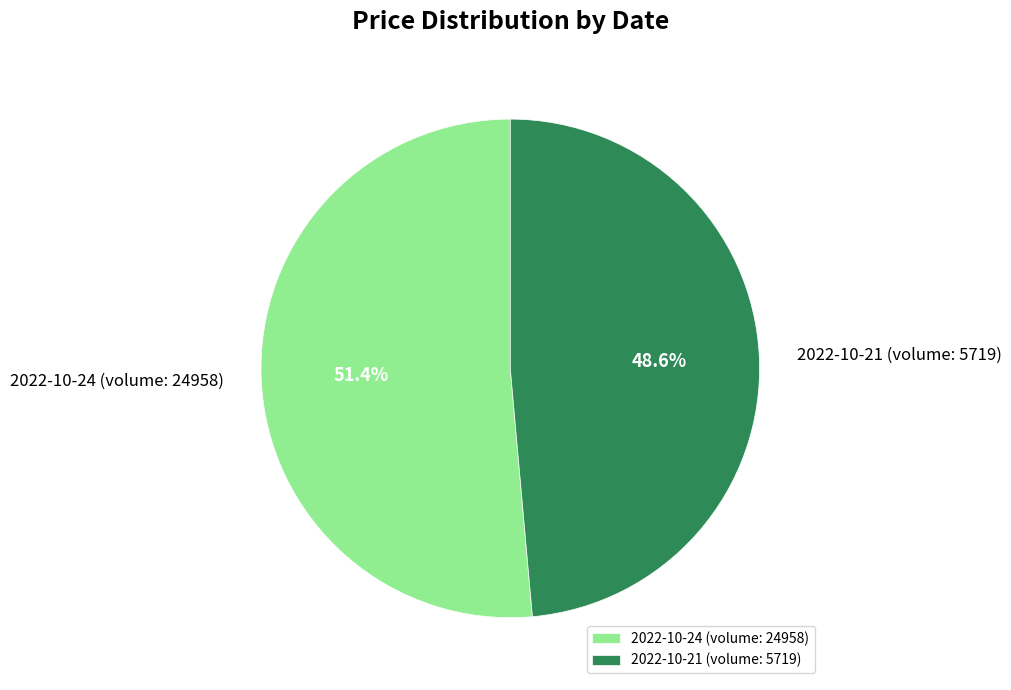

Is it true that 2022-10-21 (volume: 5719) is 39% of the pie?

False